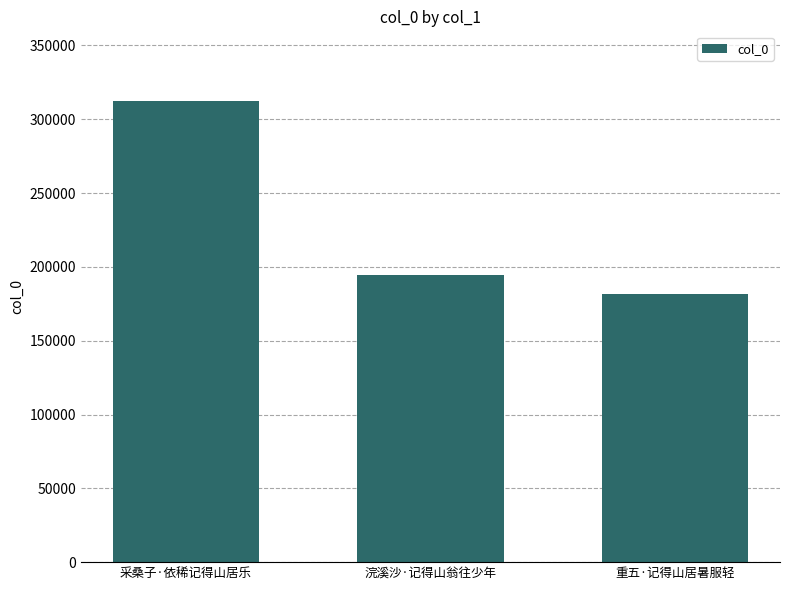

Is it true that the value at 采桑子·依稀记得山居乐 is 312680?

True